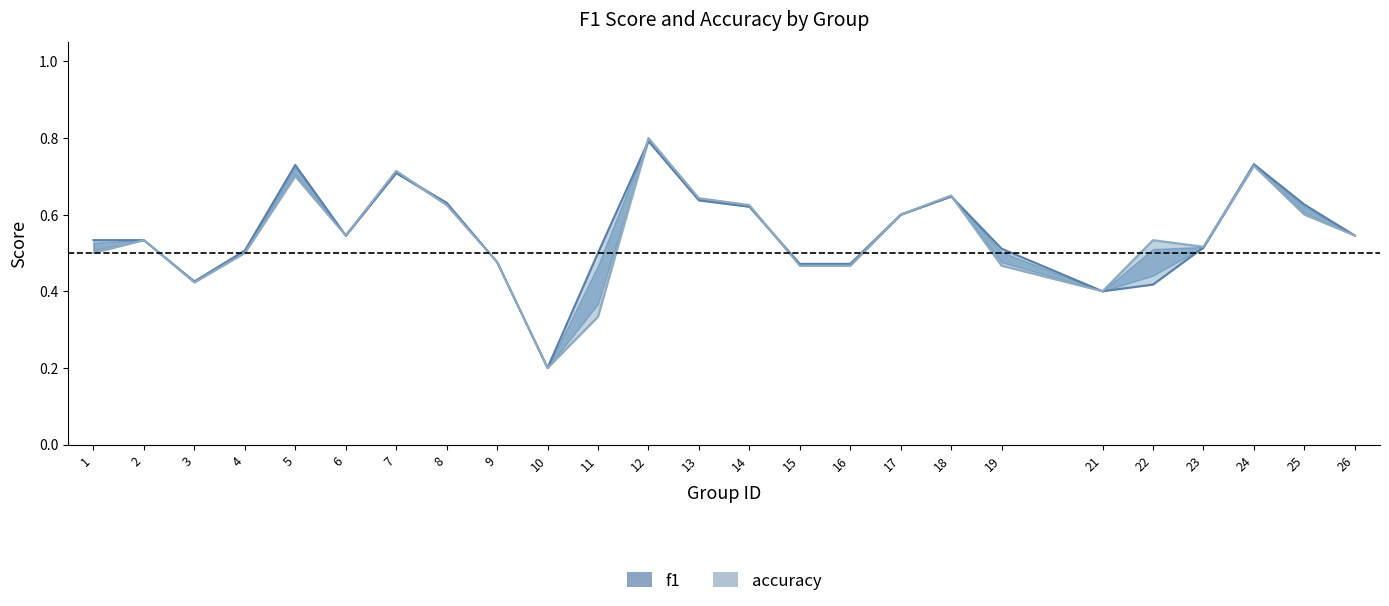

In accuracy, how many points are higher than both neighbors (excluding endpoints)?

7